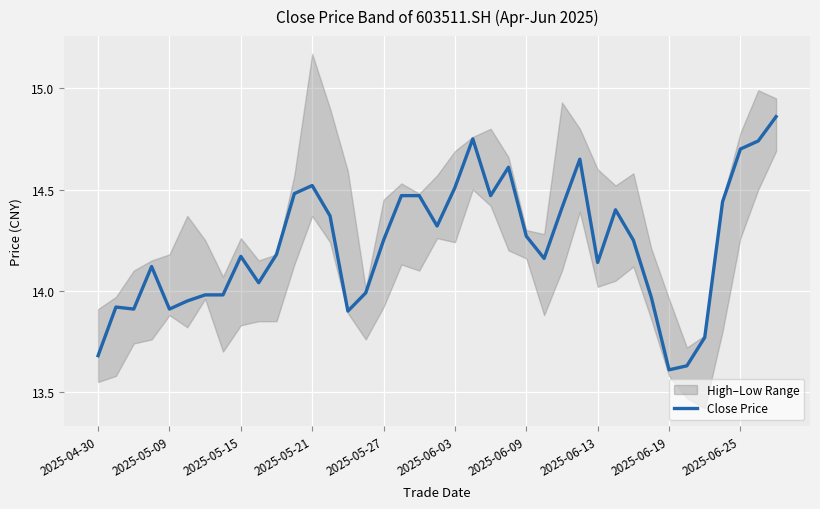

The value of Close Price at 2025-05-15 is 19.0. True or false?

False